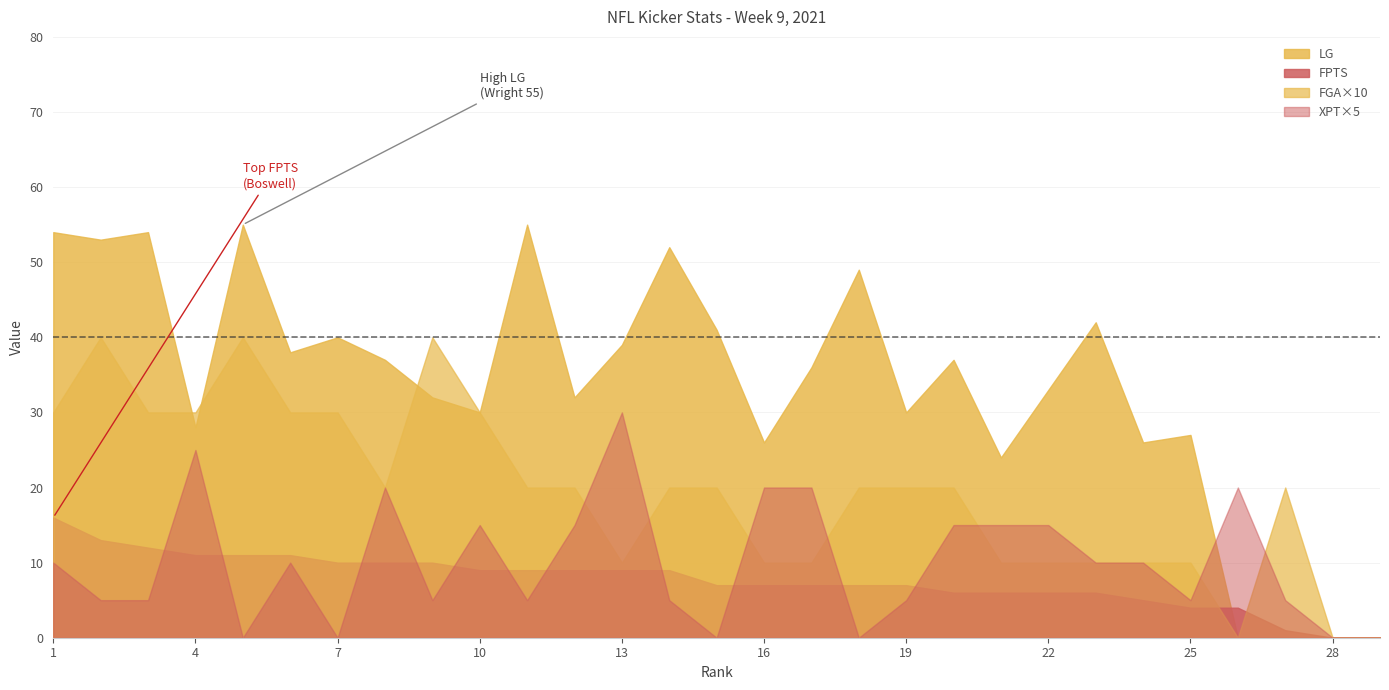

What are all the series names shown in the legend?

LG, FPTS, FGA×10, XPT×5